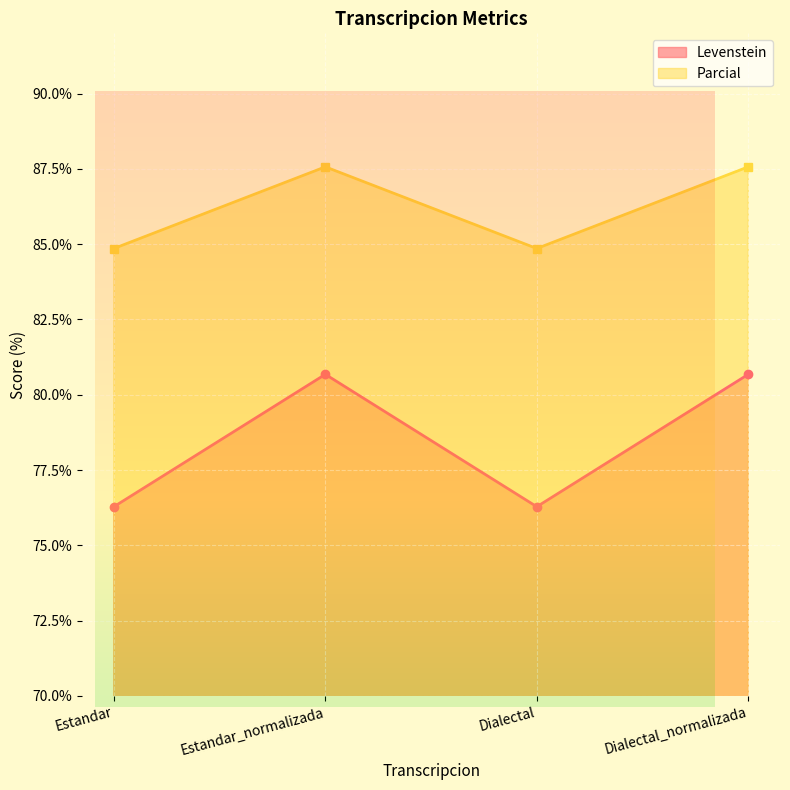

Rank the series by their maximum value, from lowest to highest.

Levenstein, Parcial